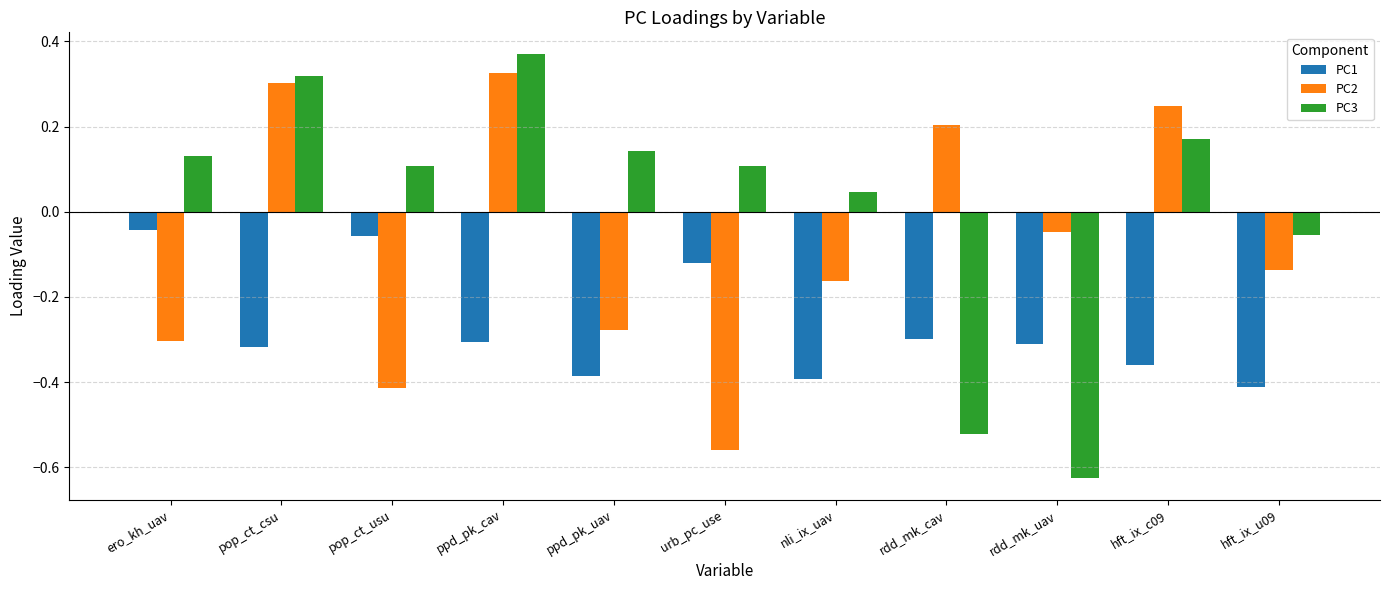

How many values in the PC2 series exceed 0?

4